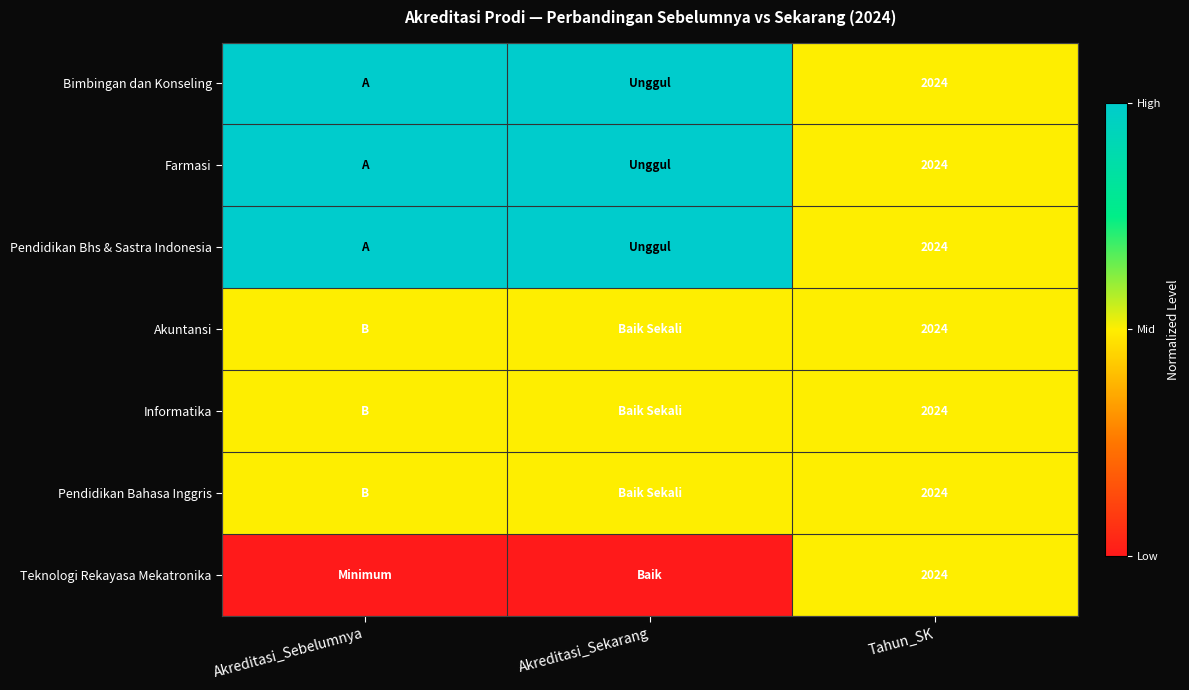

Is it true that Pendidikan Bhs & Sastra Indonesia equals 1354.1 at Tahun_SK?

False